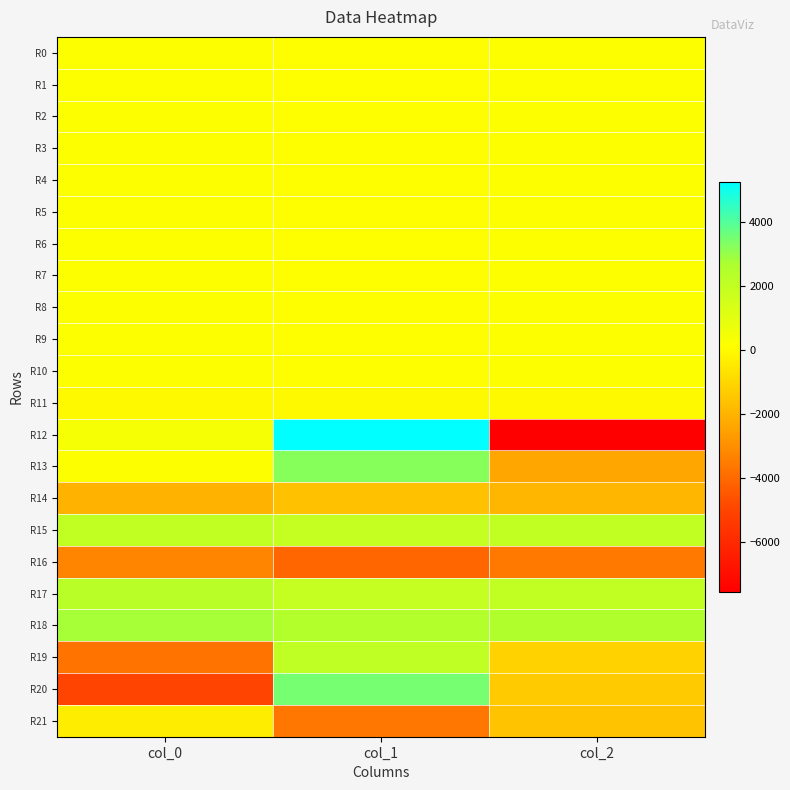

What is the greatest value displayed?

5259.2